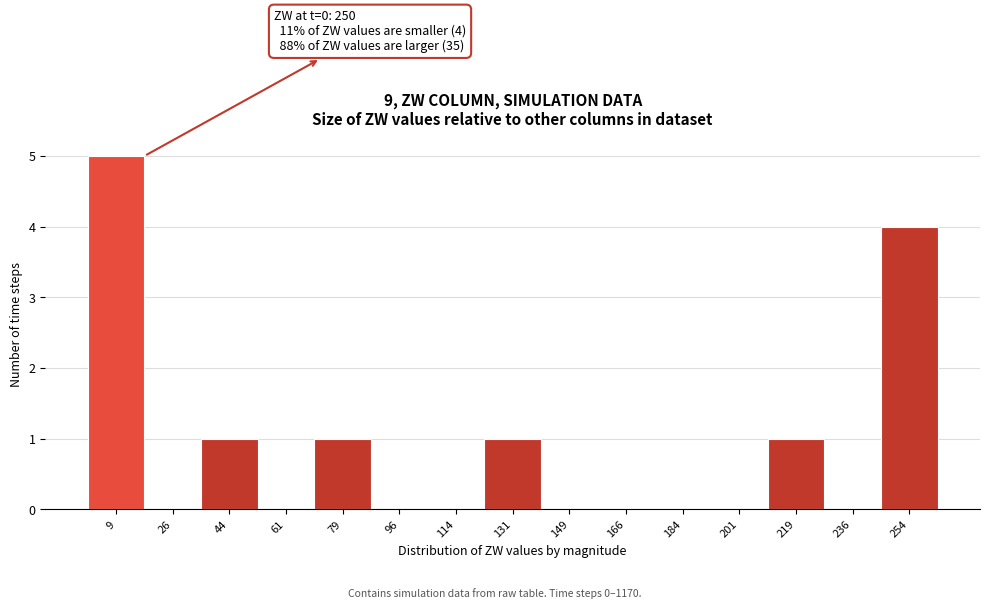

Which range on the x-axis has the tallest bar?

0 to 18